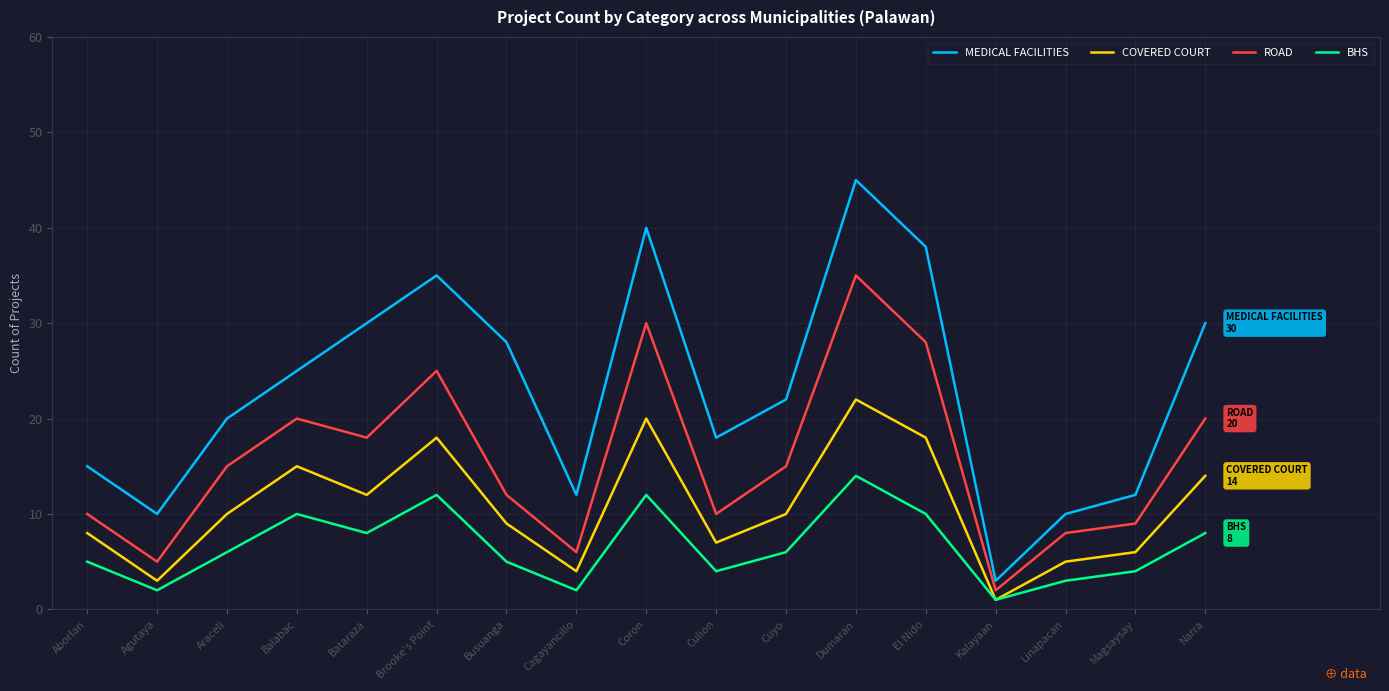

In BHS, how many points are higher than both neighbors (excluding endpoints)?

4